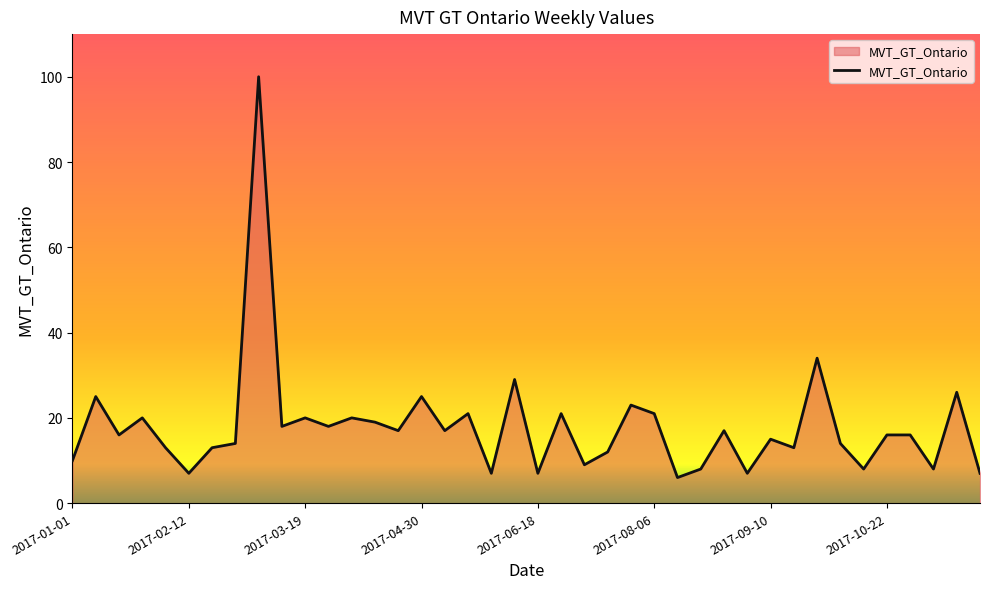

How many lines are shown in the chart?

1